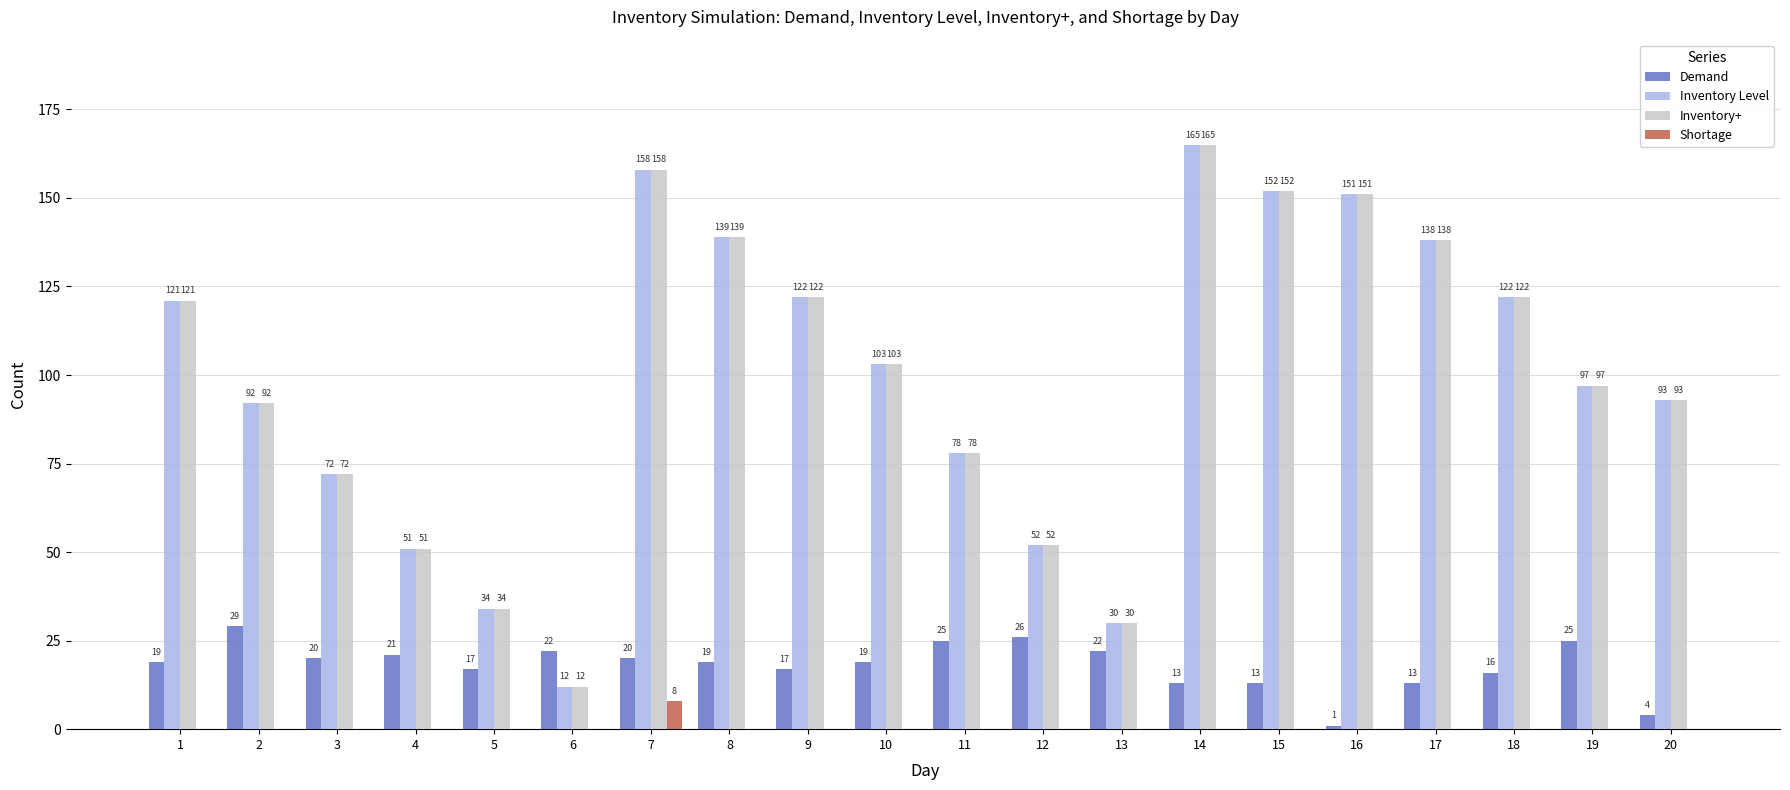

What is the sum of all Inventory Level values?

1982